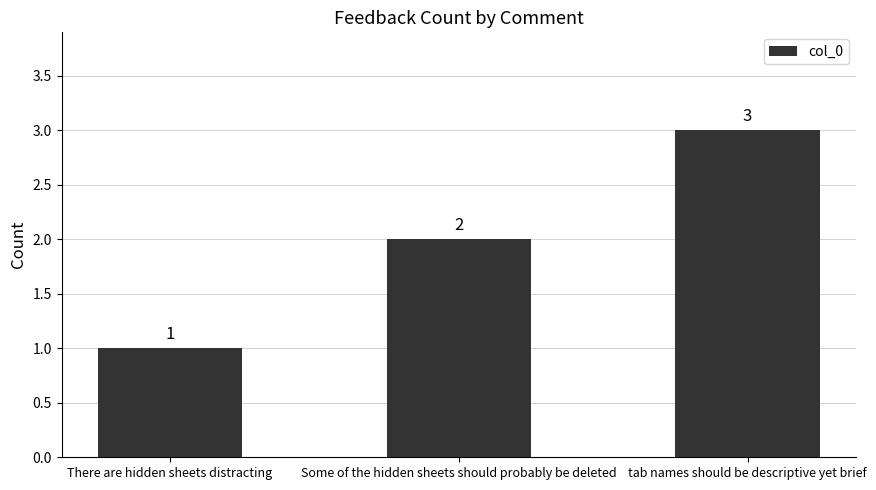

At which label is the value closest to 2?

Some of the hidden sheets should probably be deleted